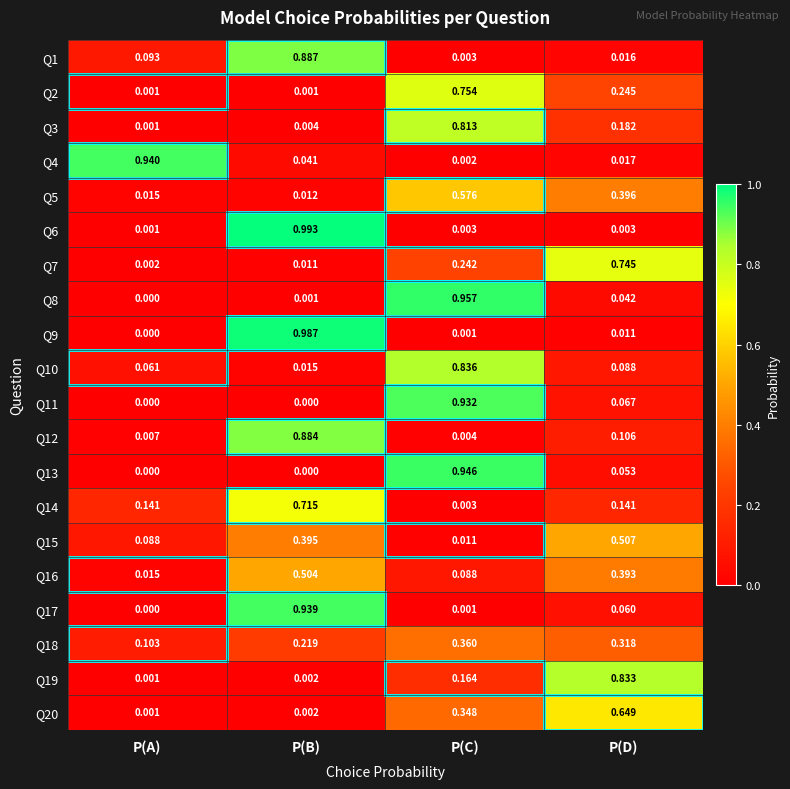

Which category has the lowest value in the Q15 series?

P(C)